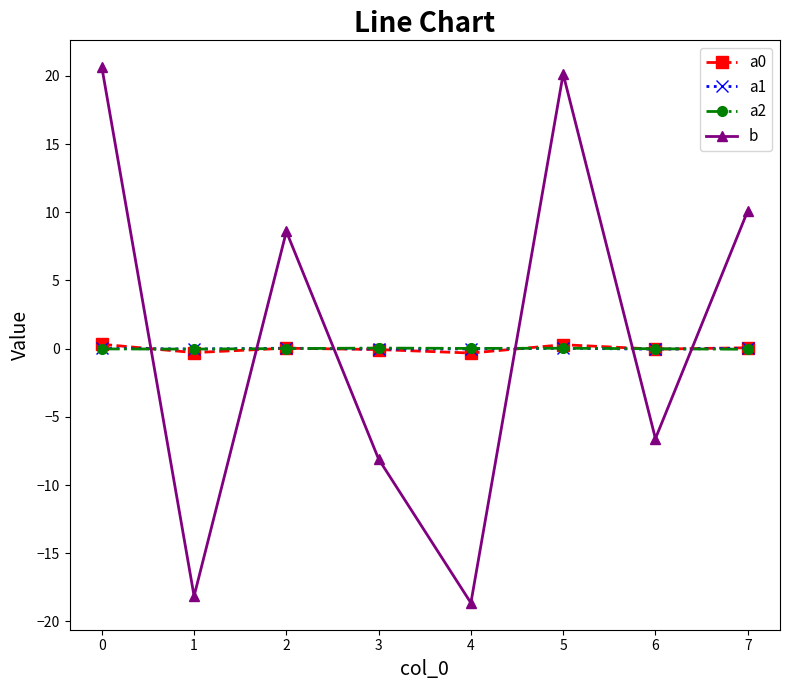

Is the value of a1 at 5 greater than the value of b at 5?

No